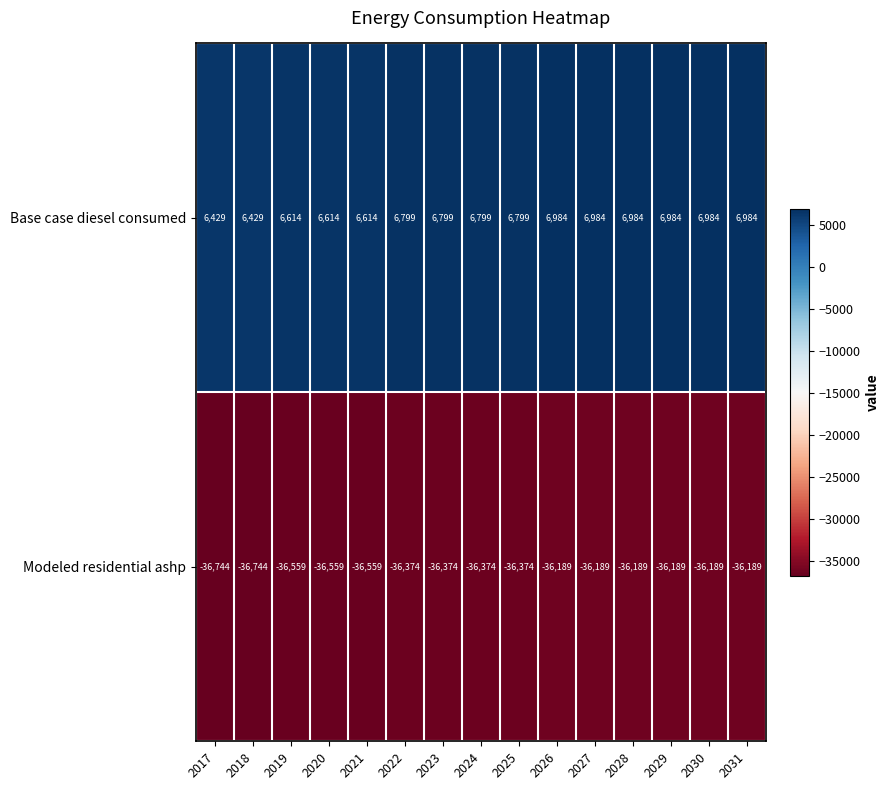

Is the value of Base case diesel consumed at 2020 greater than the value of Modeled residential ashp at 2022?

Yes